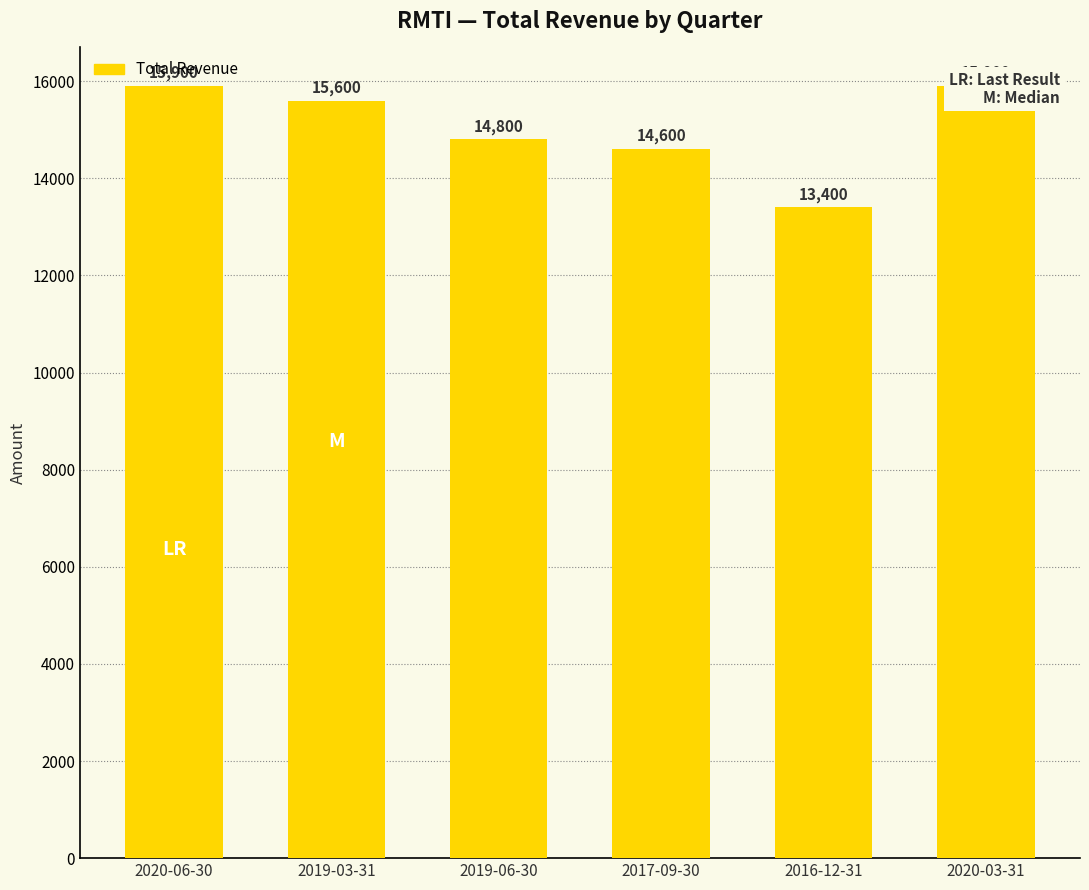

What is the change in value from 2019-03-31 to 2017-09-30?

-1000